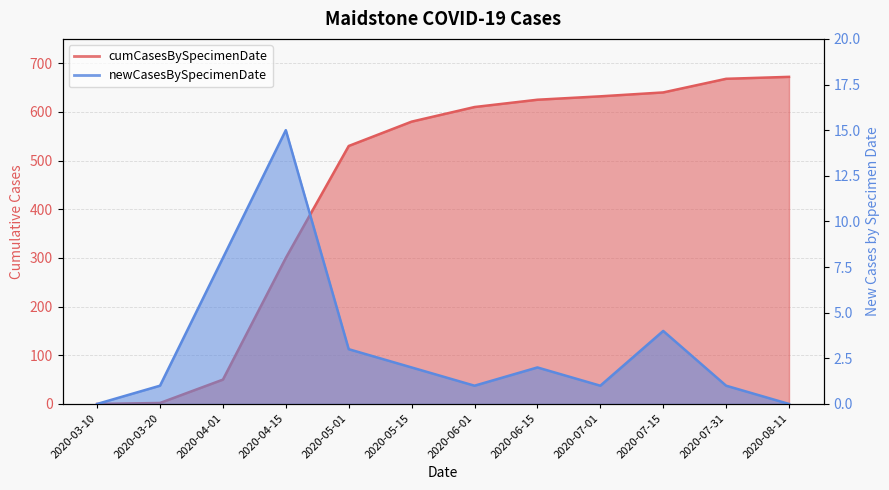

What are all the series names shown in the legend?

cumCasesBySpecimenDate, newCasesBySpecimenDate